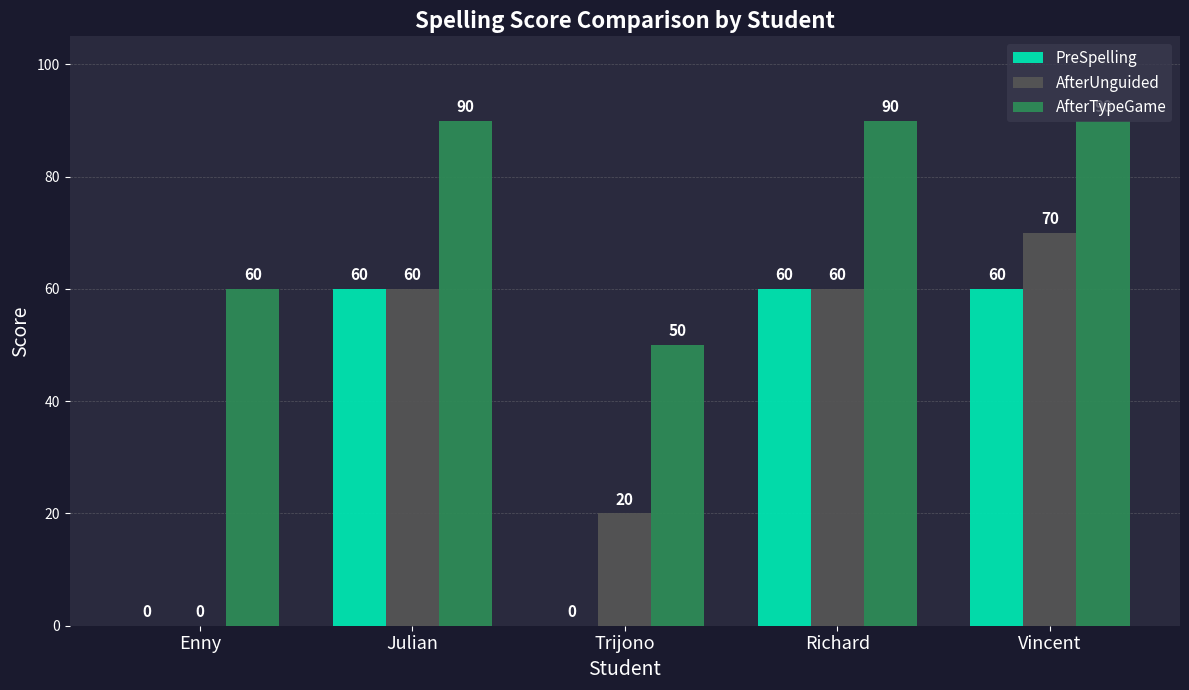

What is the approximate value of AfterTypeGame at Enny, to the nearest 5?

60